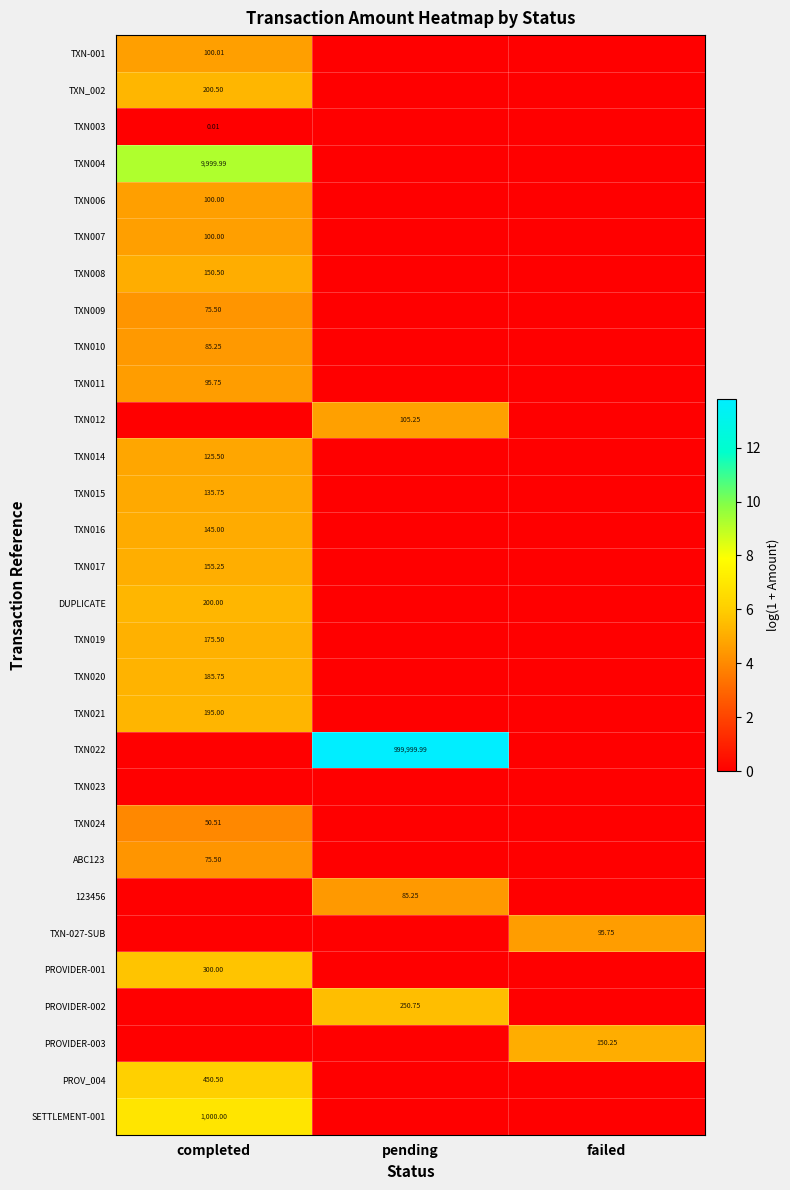

Where is TXN021 nearest to the value 2?

pending